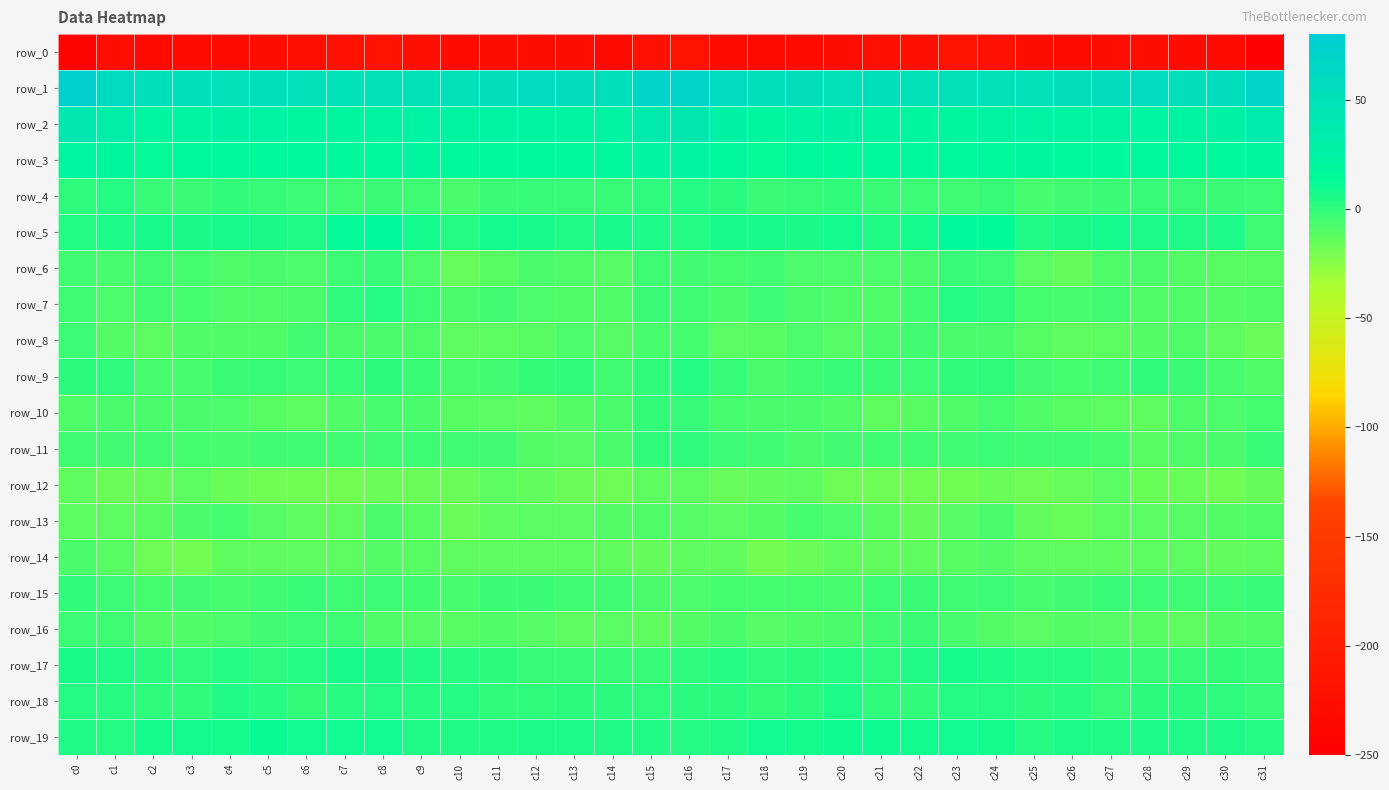

The row_11 series shows -2.2 at c5. True or false?

False